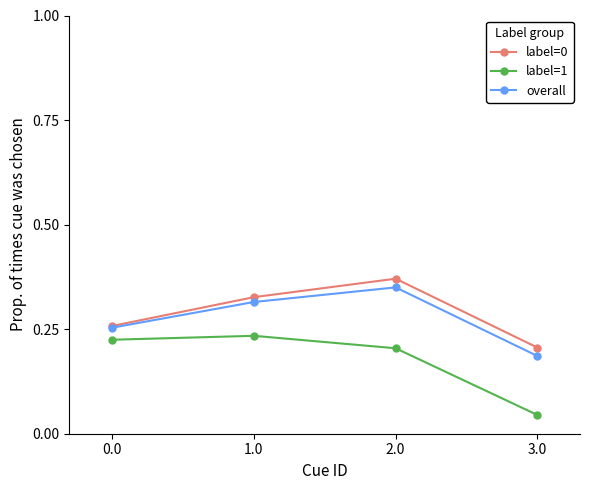

Is the value of label=0 at 2.0 greater than the value of label=1 at 2.0?

Yes